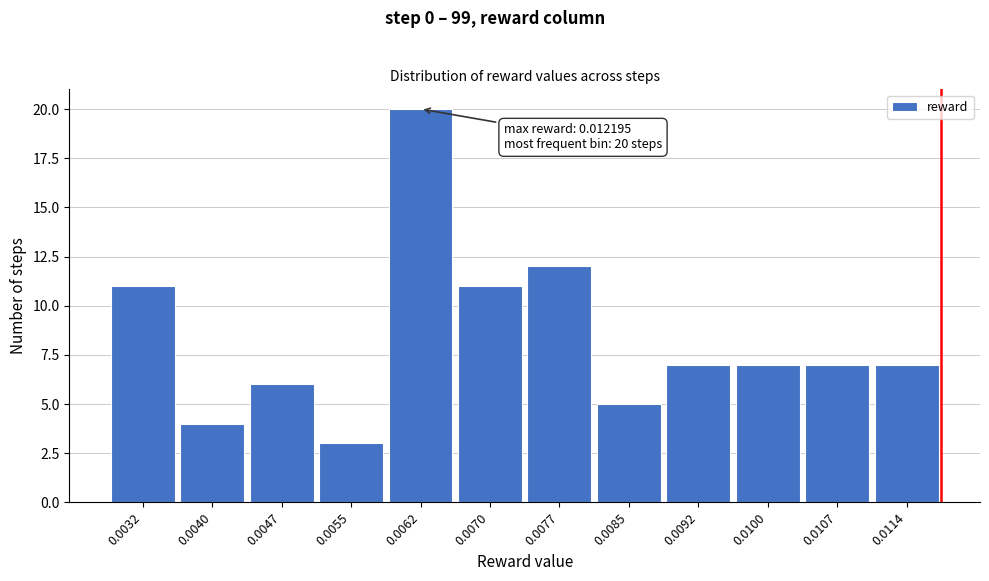

Reading left to right, transcribe all the data shown in this chart.

0.0032=11	0.0040=4	0.0047=6	0.0055=3	0.0062=20	0.0070=11	0.0077=12	0.0085=5	0.0092=7	0.0100=7	0.0107=7	0.0114=7